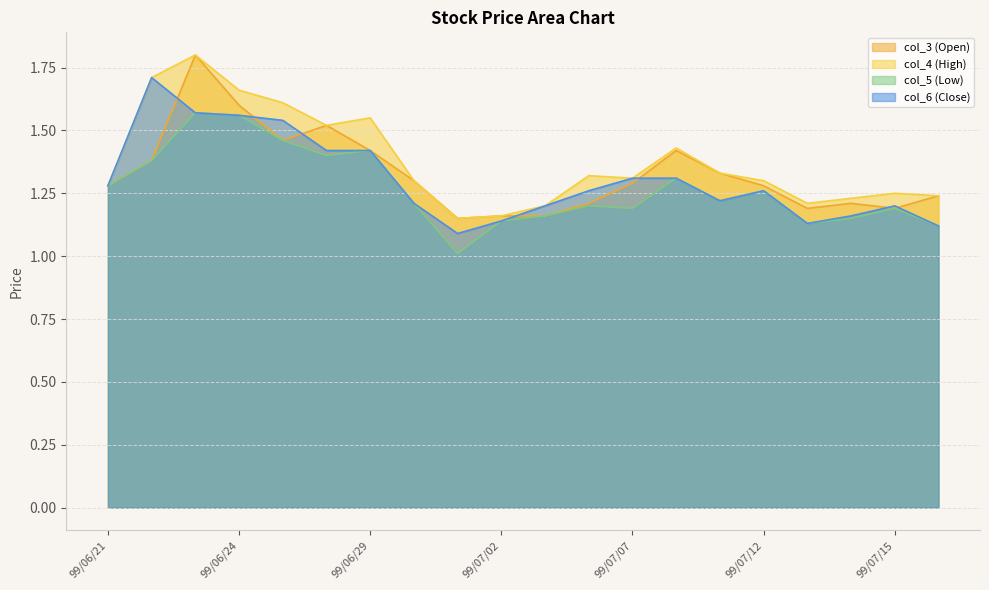

Which category has the highest value across all series?

99/06/23